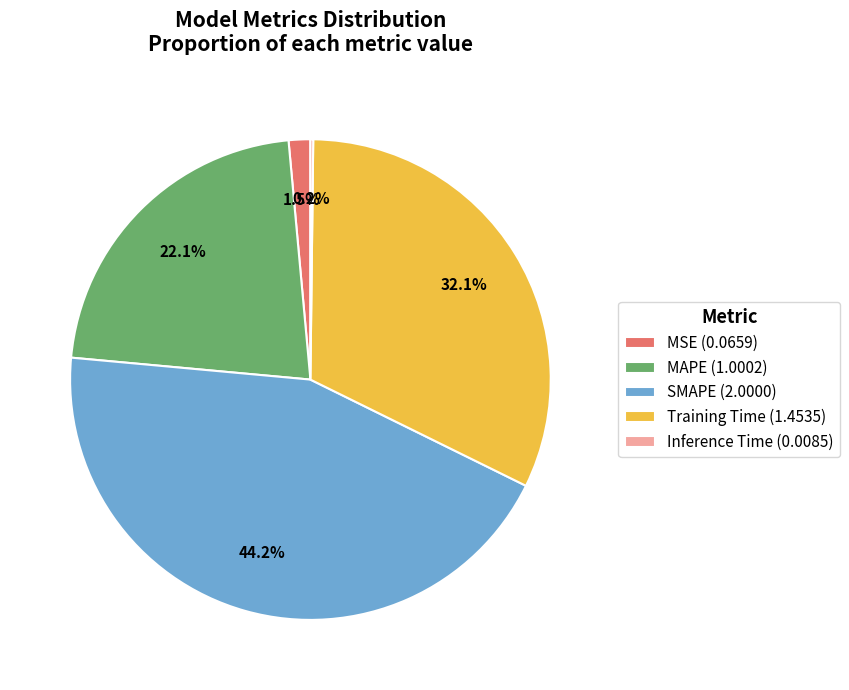

What percentage do MSE (0.0659) and Training Time (1.4535) together represent?

33.6%